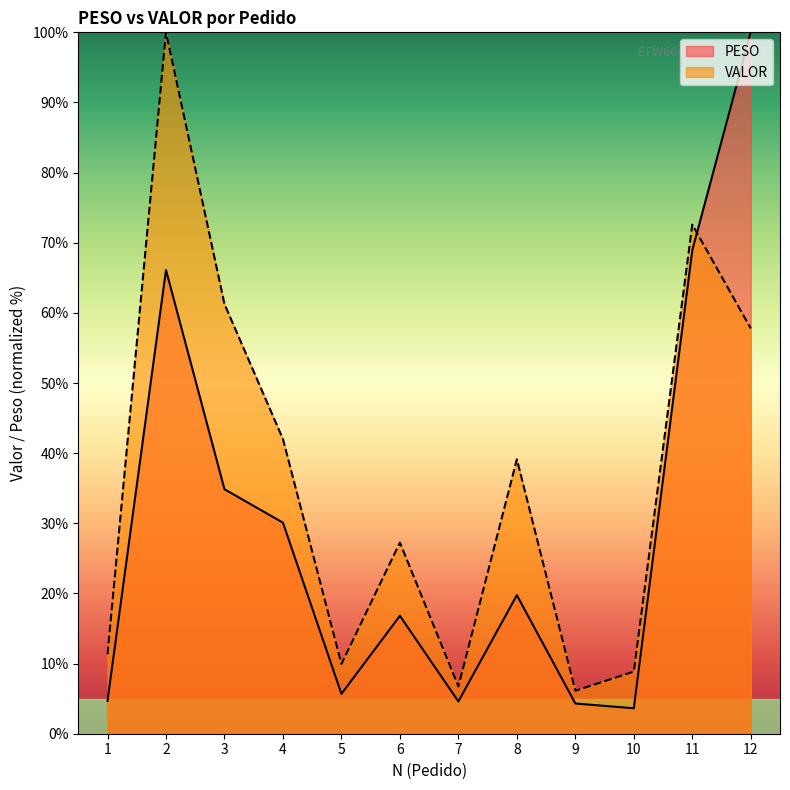

Is the value of PESO at 2 greater than the value of VALOR at 1?

Yes